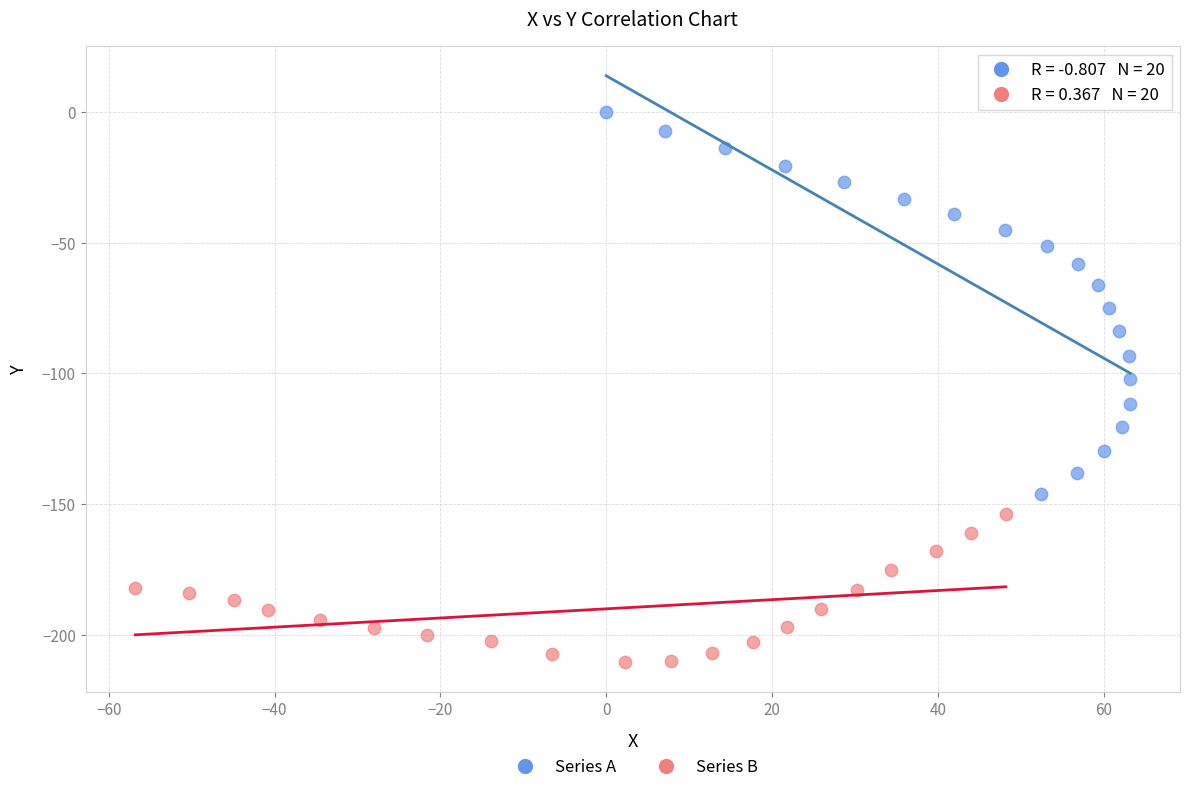

Which series has the largest Y range (max minus min)?

Series A